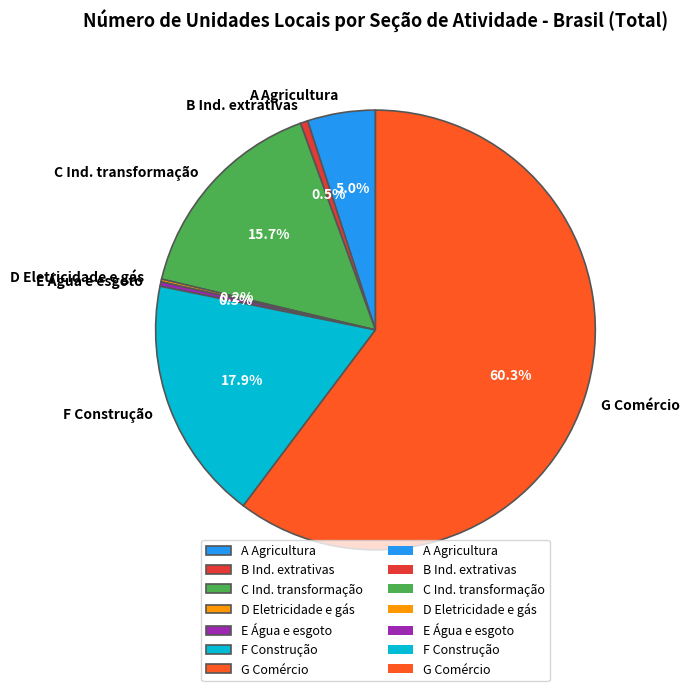

What is the majority slice?

G Comércio